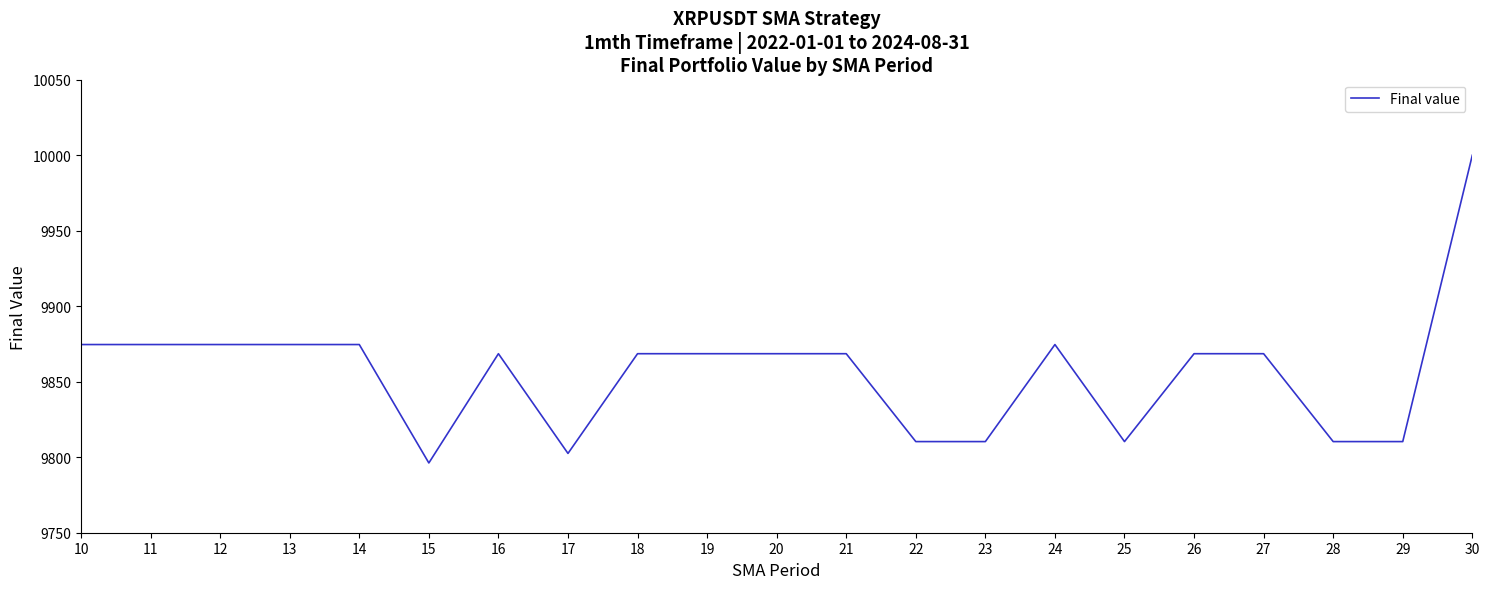

What value does the data have at 29?

9810.4